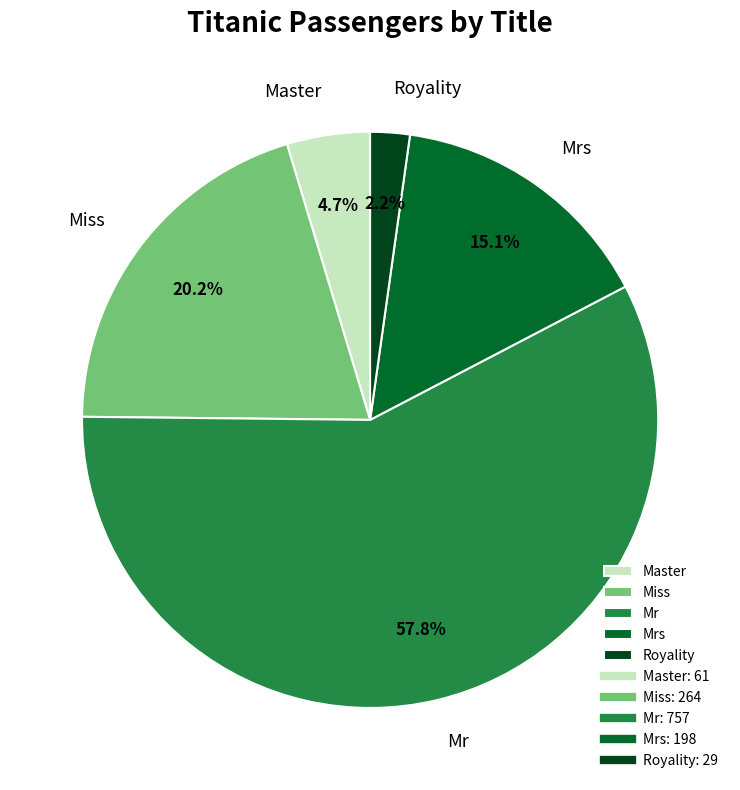

Between Royality and Master, which is larger?

Master